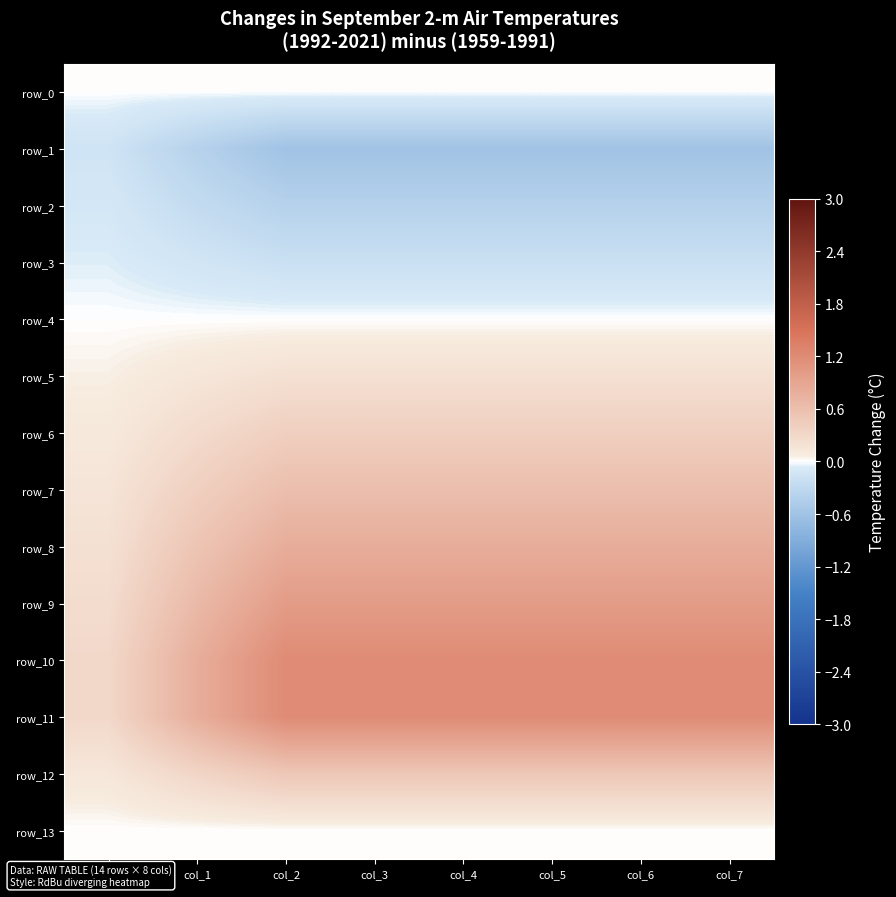

Between col_5 and col_7, which is larger?

col_5